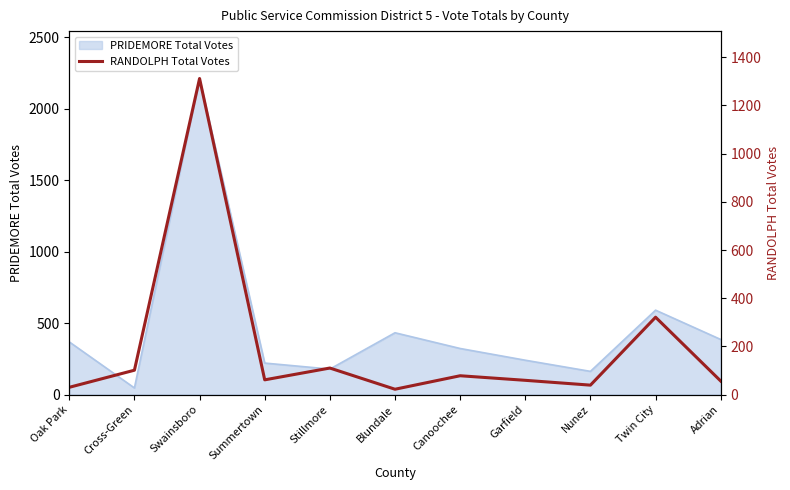

Where does the data first go above 61?

Cross-Green